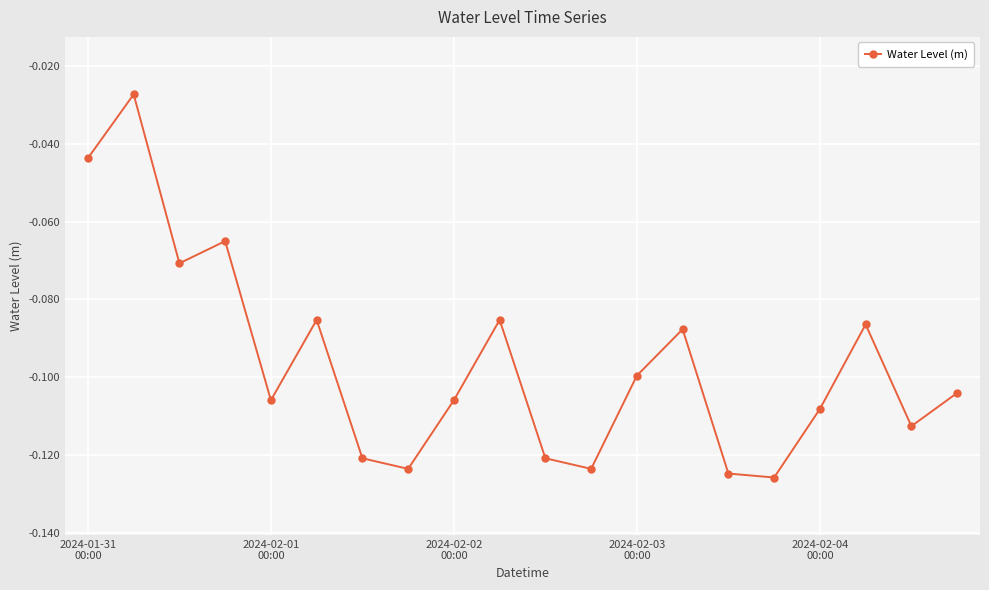

What is the sum of all values?

-1.9